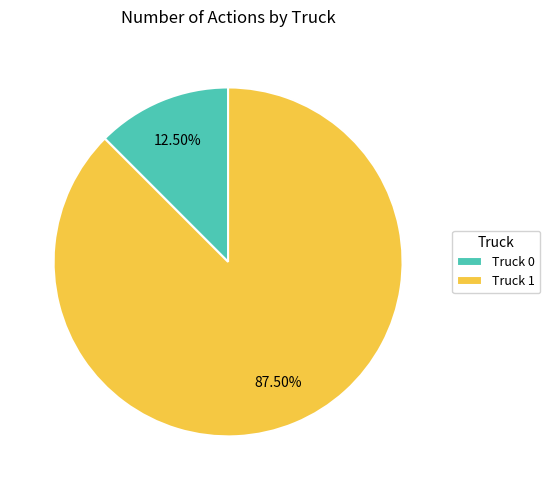

Between Truck 1 and Truck 0, which is larger?

Truck 1